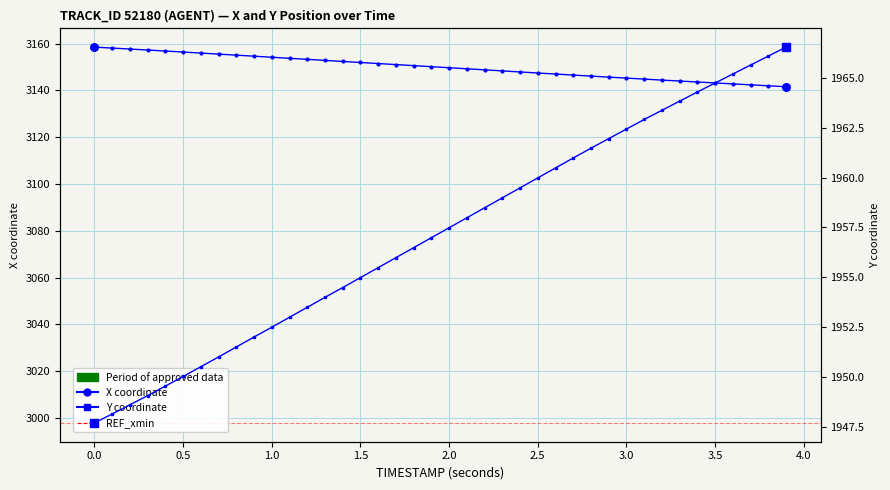

What is the total value across all series at 4.0?

5106.7